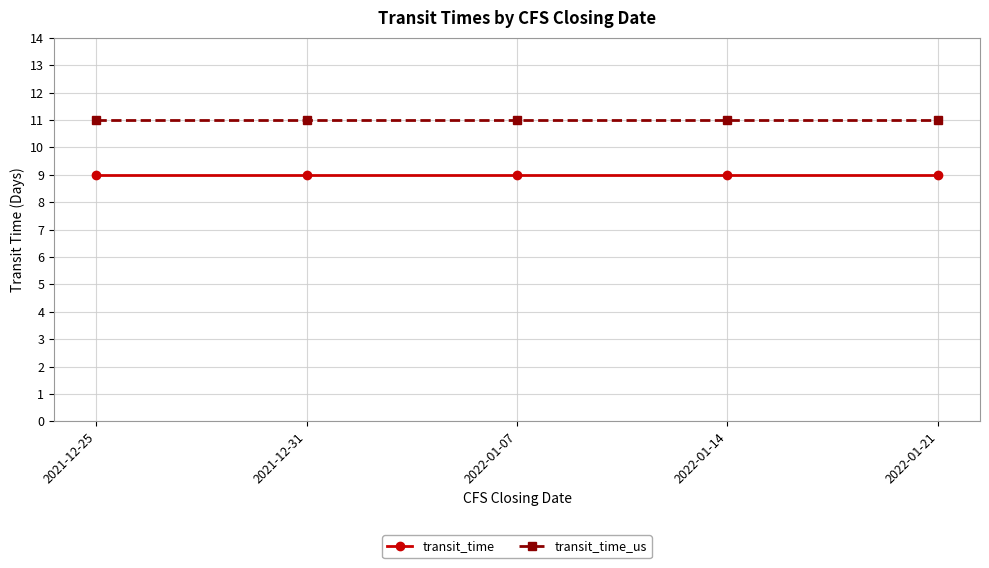

What is the highest value of the transit_time_us series?

11